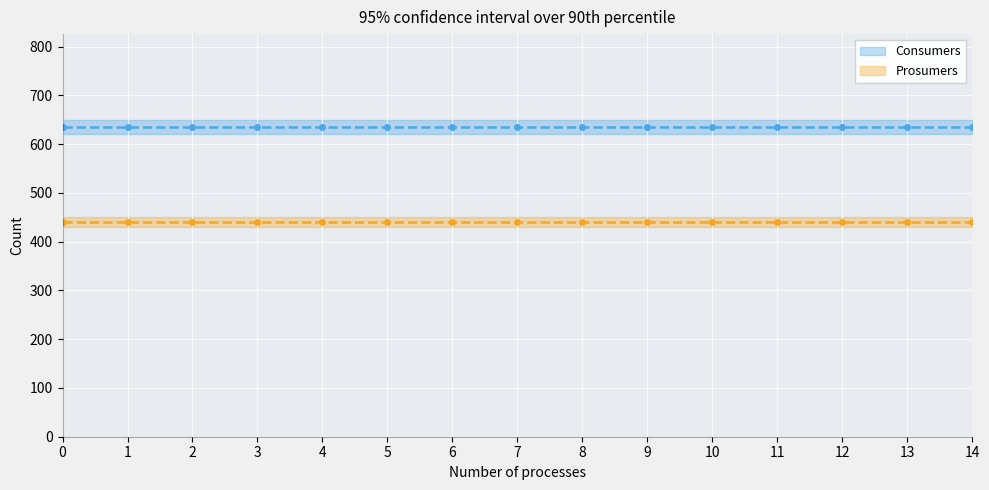

At how many categories does at least one series exceed 506?

15